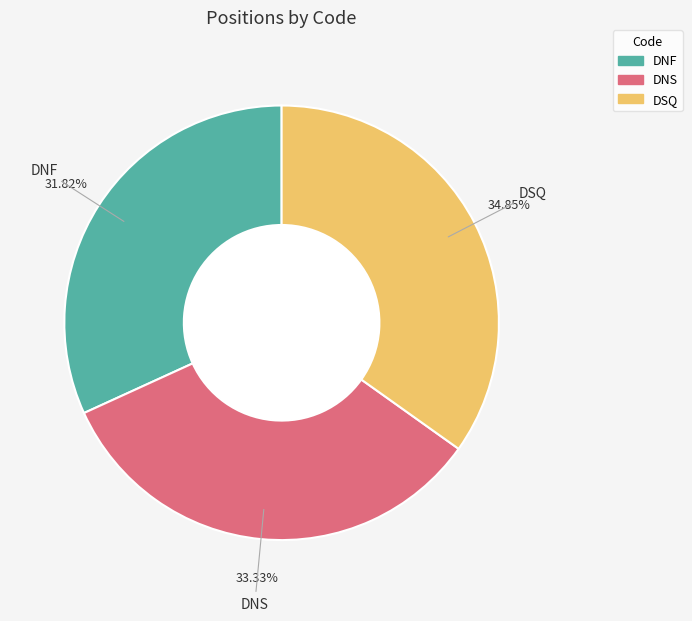

Count the number of slices in the pie.

3